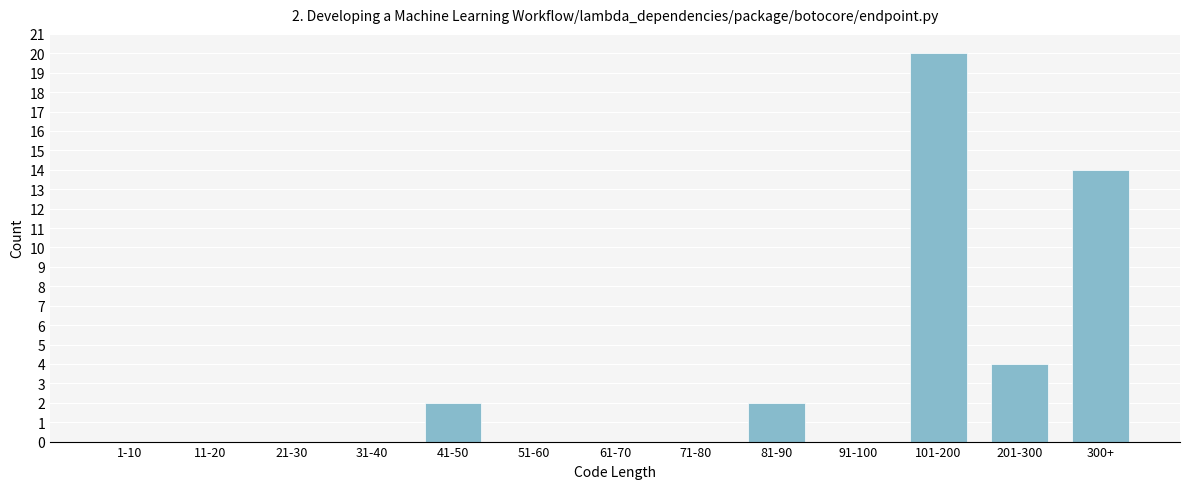

Reading left to right, extract all data points from this chart.

1-10=0	11-20=0	21-30=0	31-40=0	41-50=2	51-60=0	61-70=0	71-80=0	81-90=2	91-100=0	101-200=20	201-300=4	300+=14